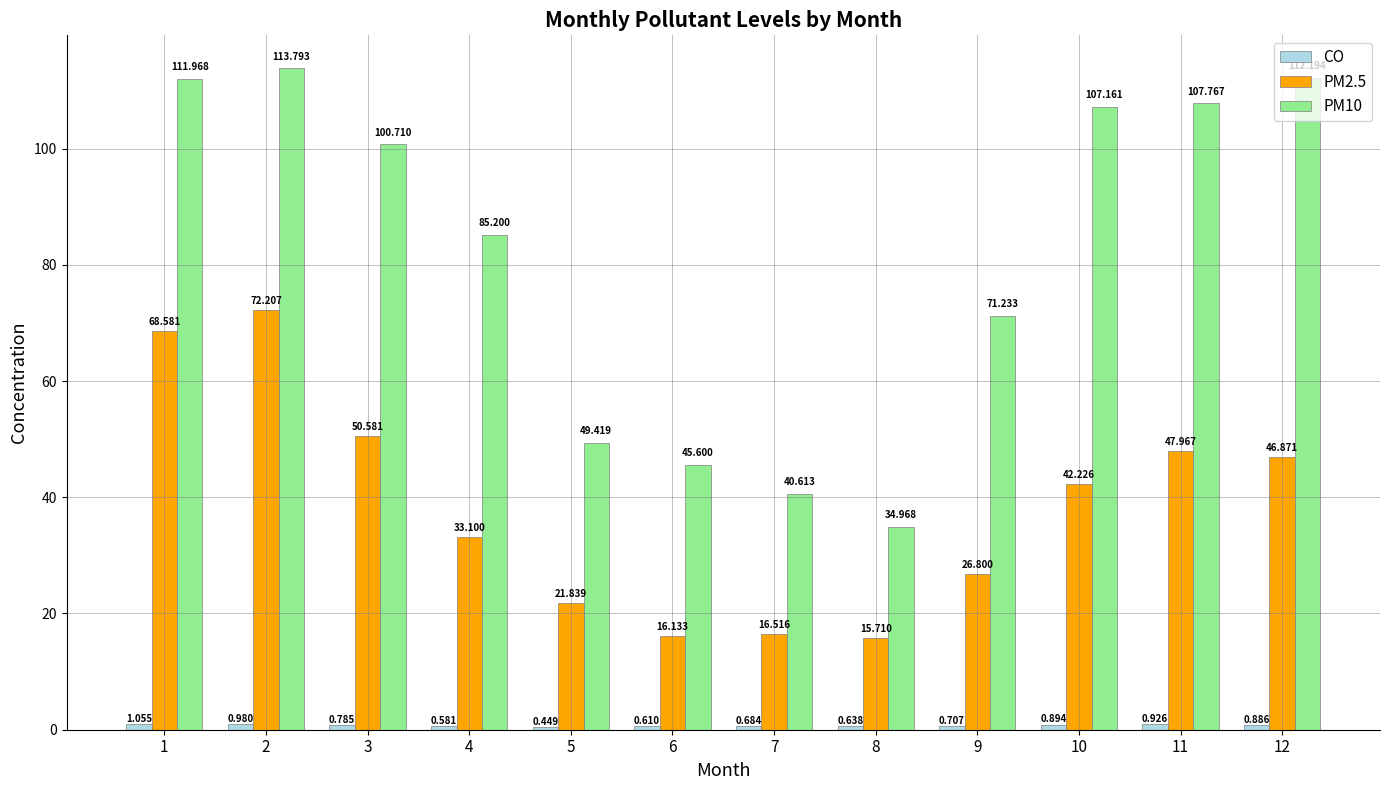

Is the value of PM10 at 3 greater than the value of PM2.5 at 7?

Yes